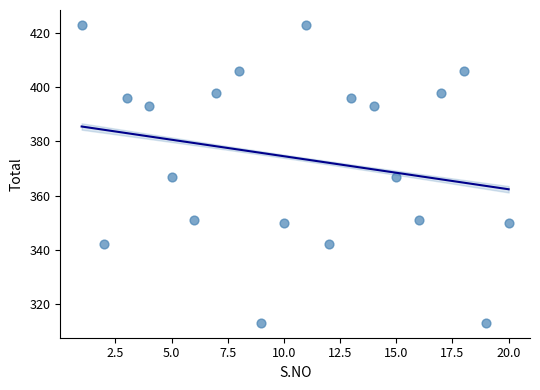

What is the range of X values (max minus min)?

19